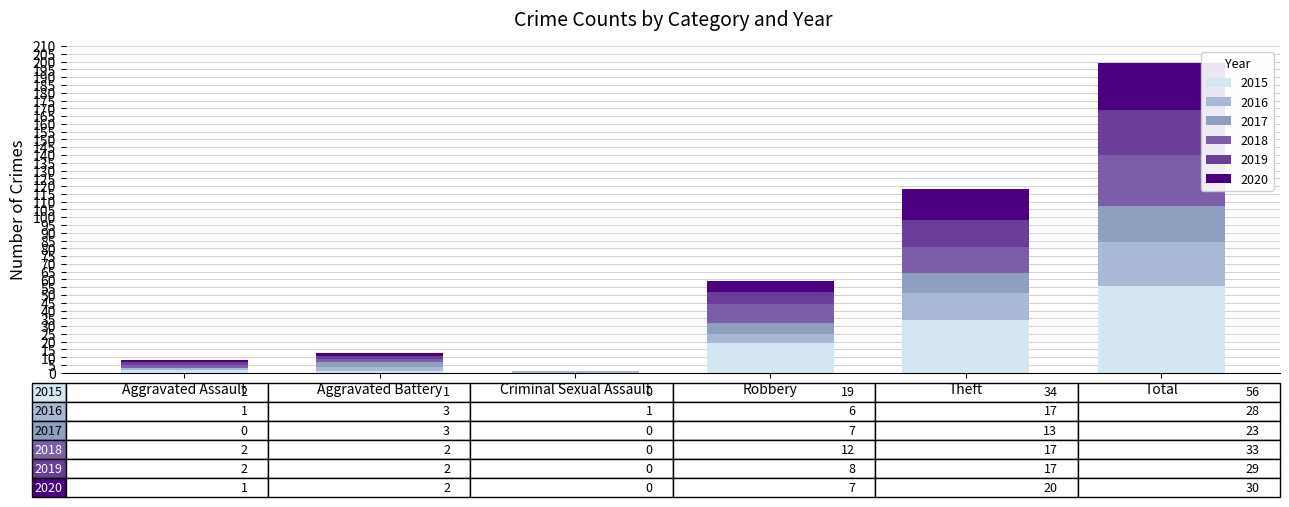

True or false: 2015 has a value of 9 at Robbery.

False